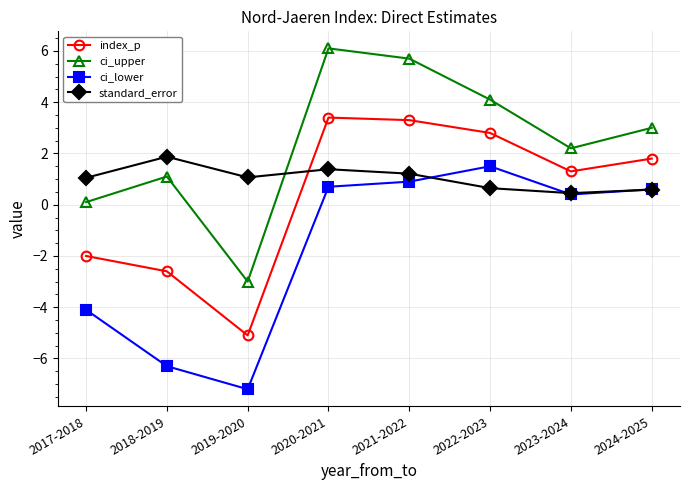

At which category does ci_upper reach its first local peak?

2018-2019